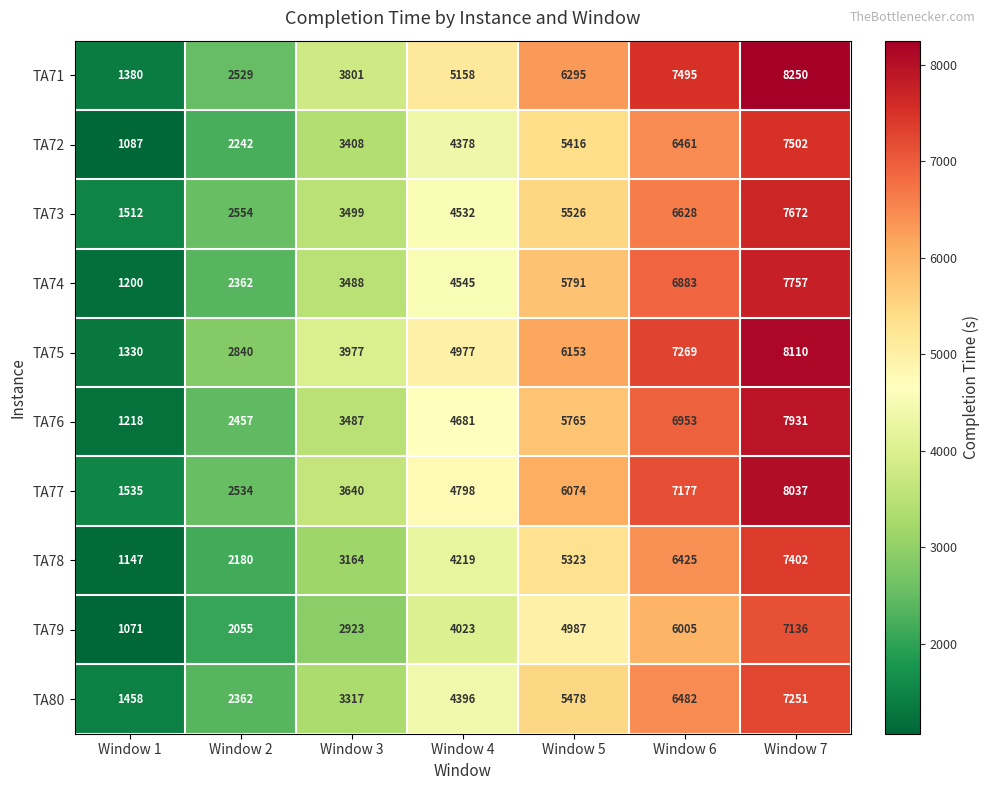

What value does the TA72 series have at Window 6?

6461